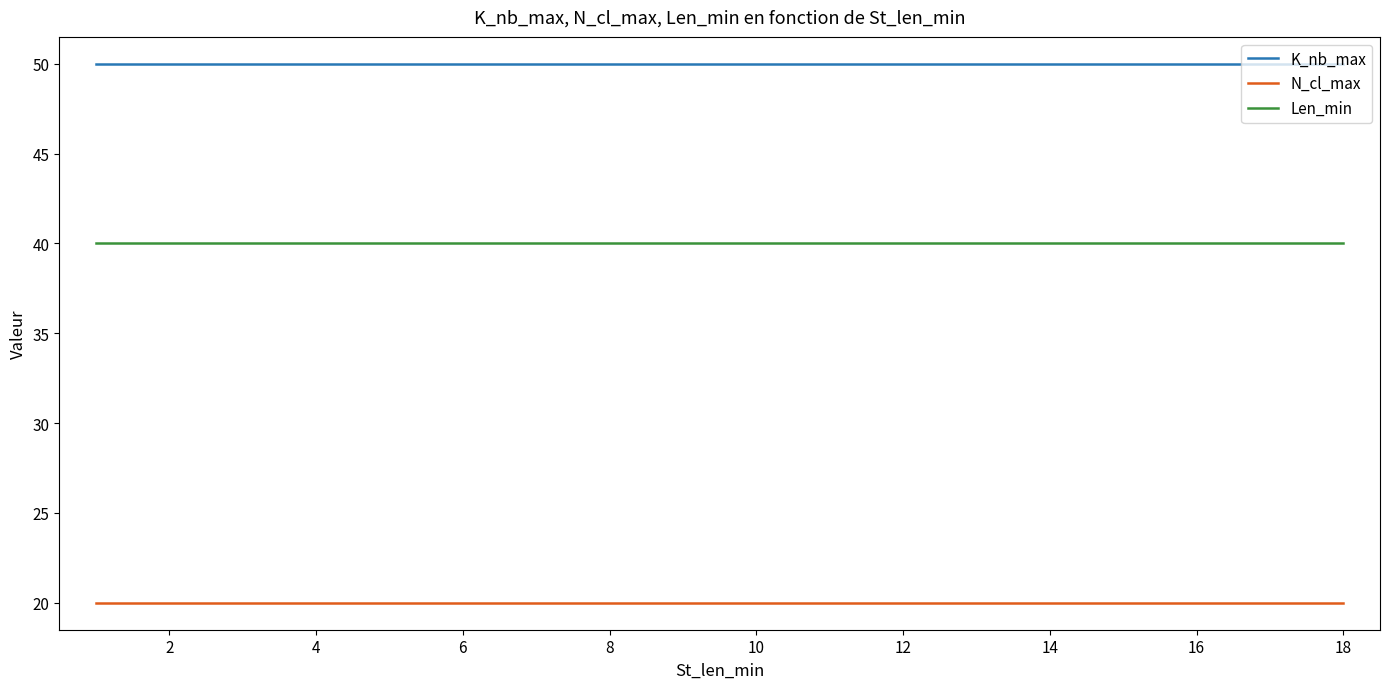

At how many categories does at least one series exceed 49?

18